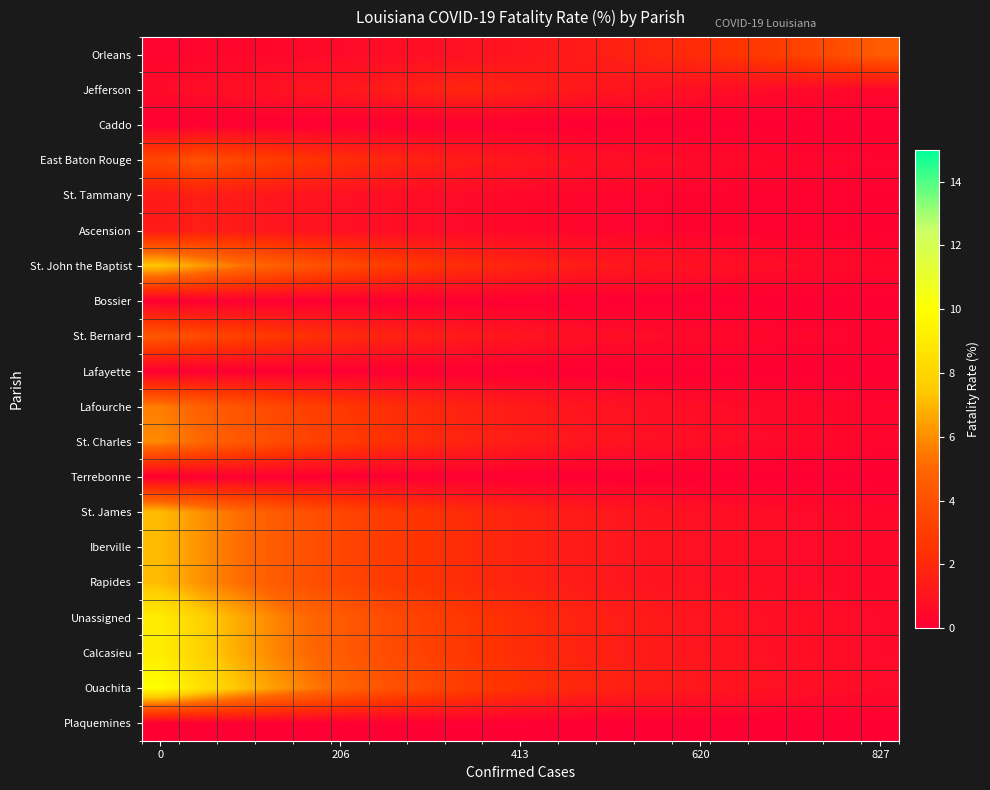

Which series has the largest range (max minus min)?

Ouachita